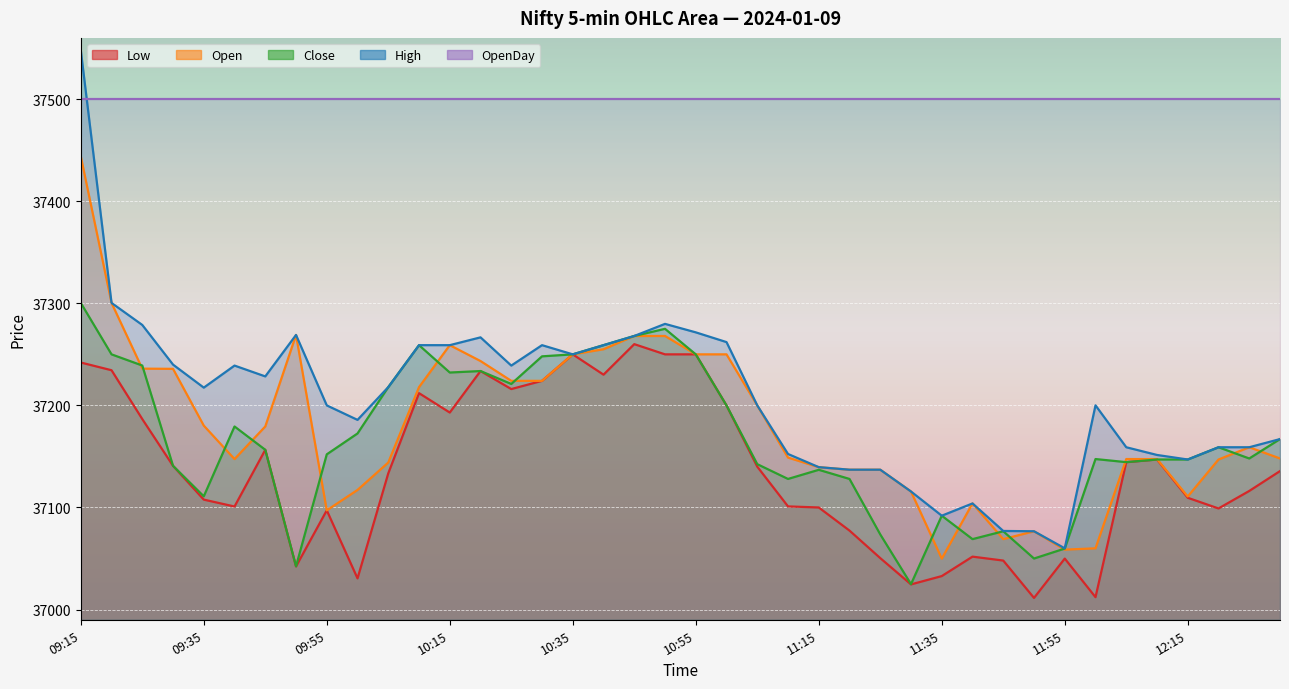

Rank the categories by Close value from lowest to highest.

11:30, 09:50, 11:50, 11:55, 11:40, 11:25, 11:45, 11:35, 09:35, 11:10, 11:20, 11:15, 09:30, 11:05, 12:05, 12:10, 12:15, 12:00, 12:25, 09:55, 09:45, 12:20, 12:30, 10:00, 09:40, 11:00, 10:05, 10:25, 10:15, 10:20, 09:25, 10:30, 09:20, 10:35, 10:55, 10:10, 10:40, 10:45, 10:50, 09:15